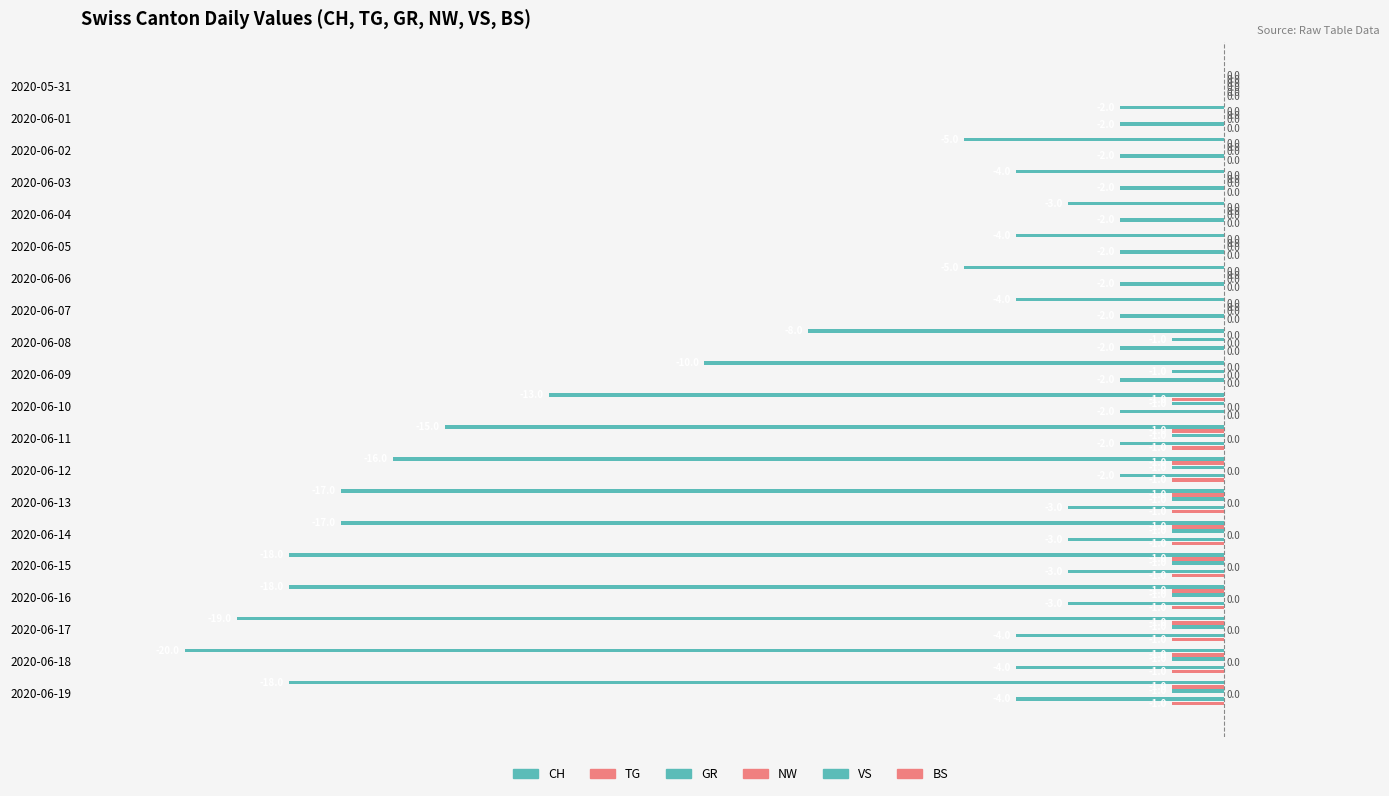

Count the VS values in the range -3 to -2.

16